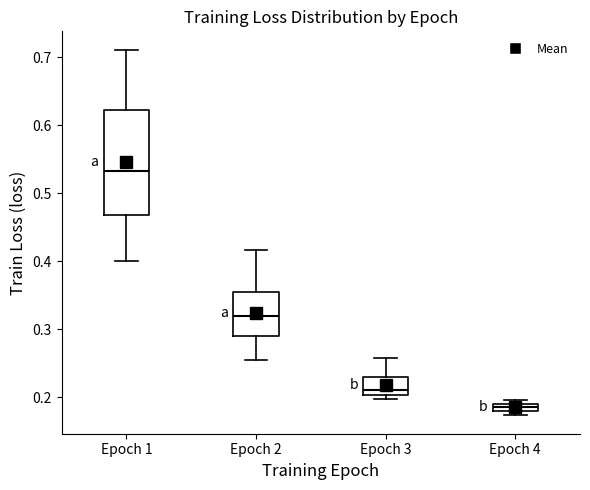

Which box's median line is the lowest?

Epoch 4